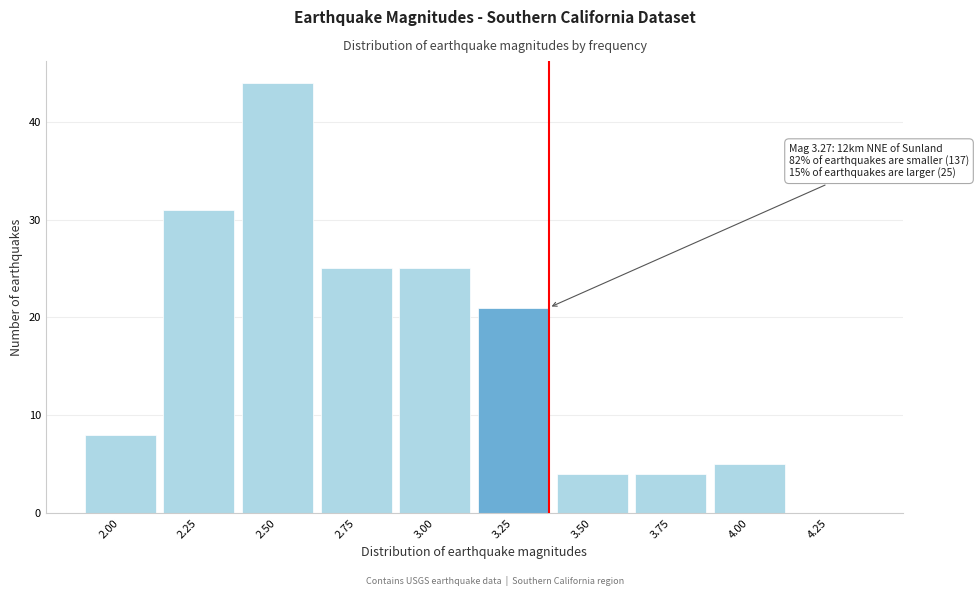

Reading left to right, list all the values displayed in this chart.

2.00=8	2.25=31	2.50=44	2.75=25	3.00=25	3.25=21	3.50=4	3.75=4	4.00=5	4.25=0